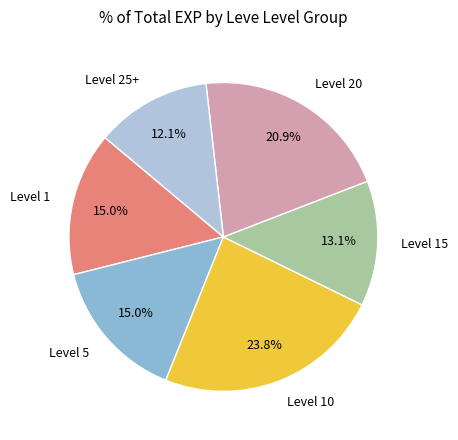

Combined, do Level 15 and Level 1 account for over 50%?

No